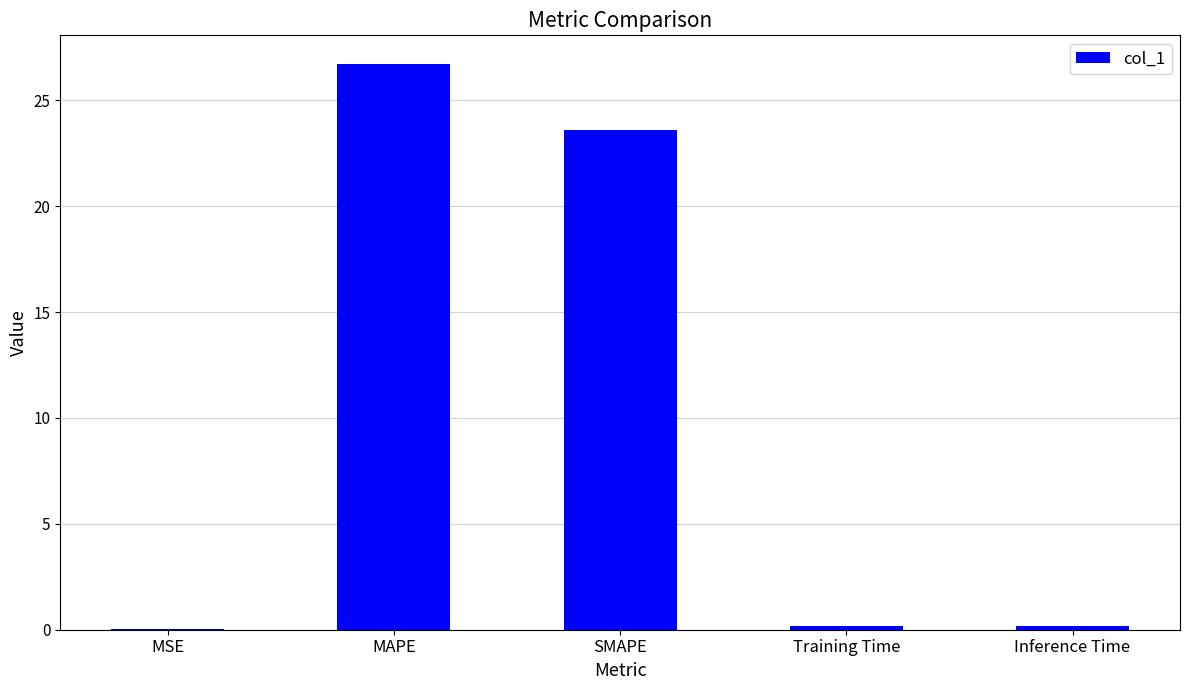

Which label corresponds to the largest value in the chart?

MAPE